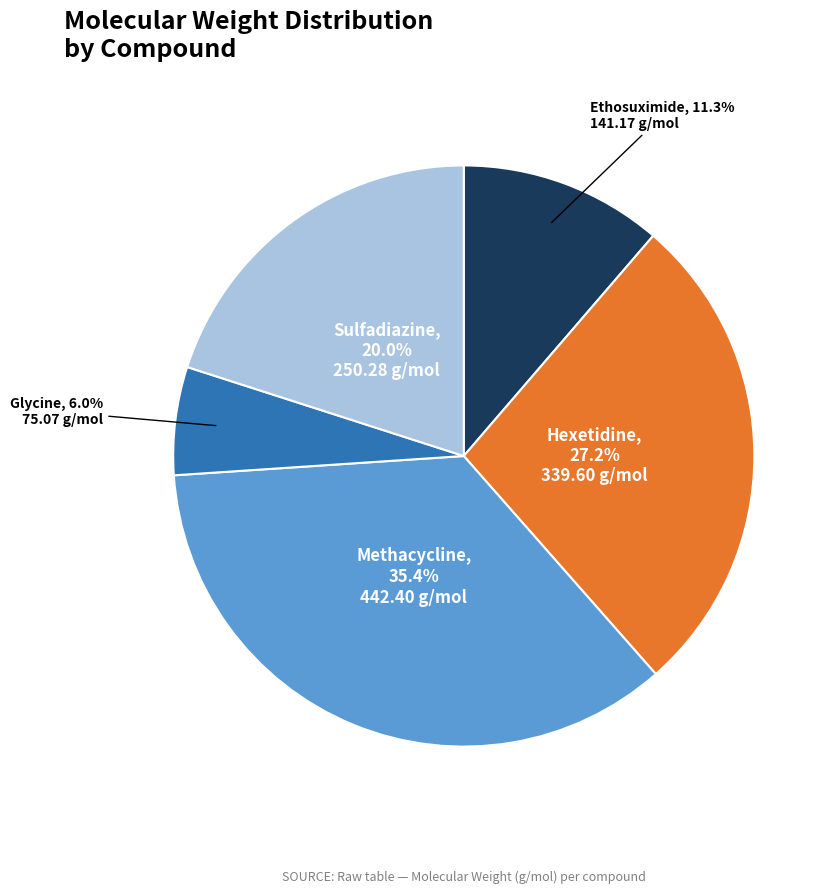

To the nearest percent, what percentage of the pie is Hexetidine?

27%